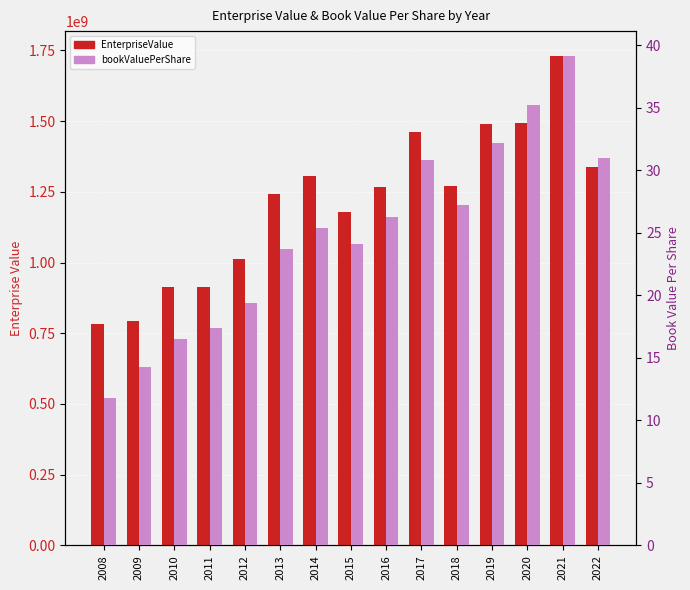

Which series has the largest total across all categories?

EnterpriseValue